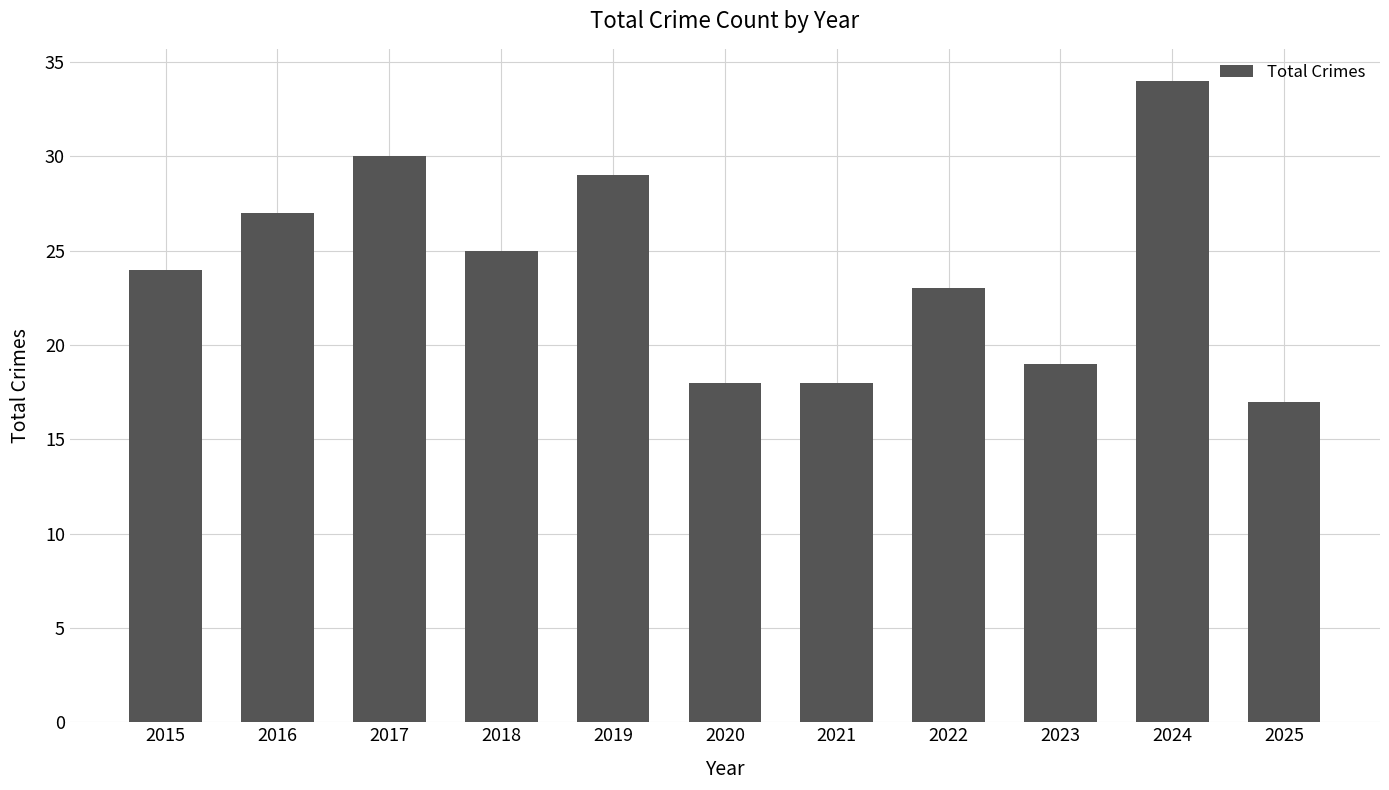

What is the value of the 11th bar from the left?

17